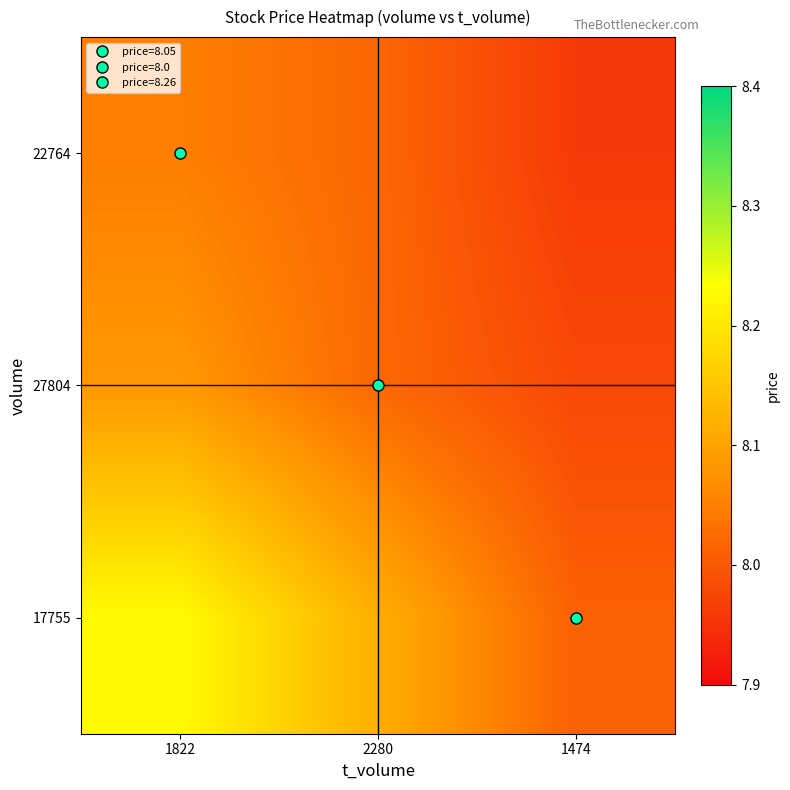

Reading left to right, transcribe all the data shown in this chart.

22764: 1822=8.0	2280=8.0	1474=8.0
27804: 1822=8.1	2280=8.0	1474=8.0
17755: 1822=8.2	2280=8.1	1474=8.0